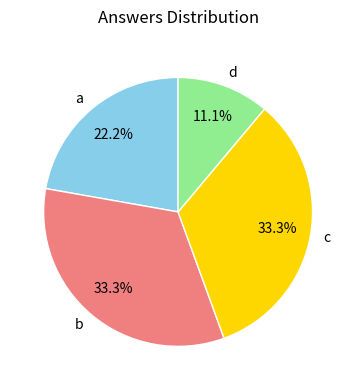

To the nearest percent, what is the difference between the largest and smallest slice percentages?

22%